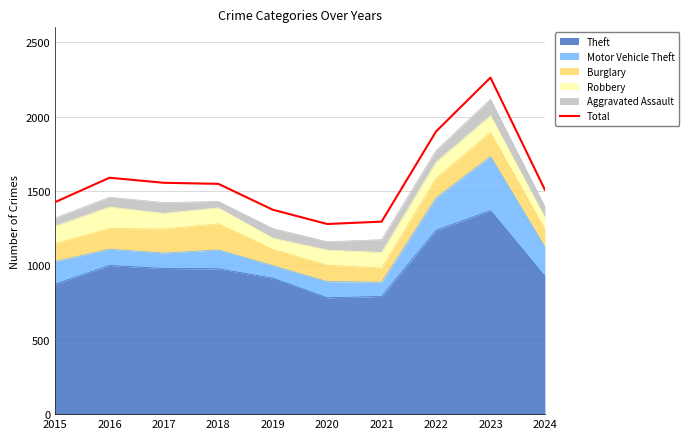

Count the number of values greater than 1548.

4